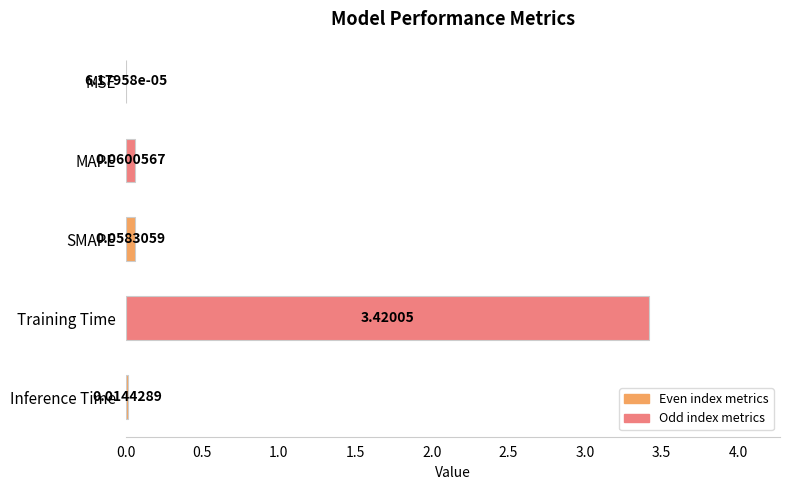

Which category has the highest value across all series?

Training Time